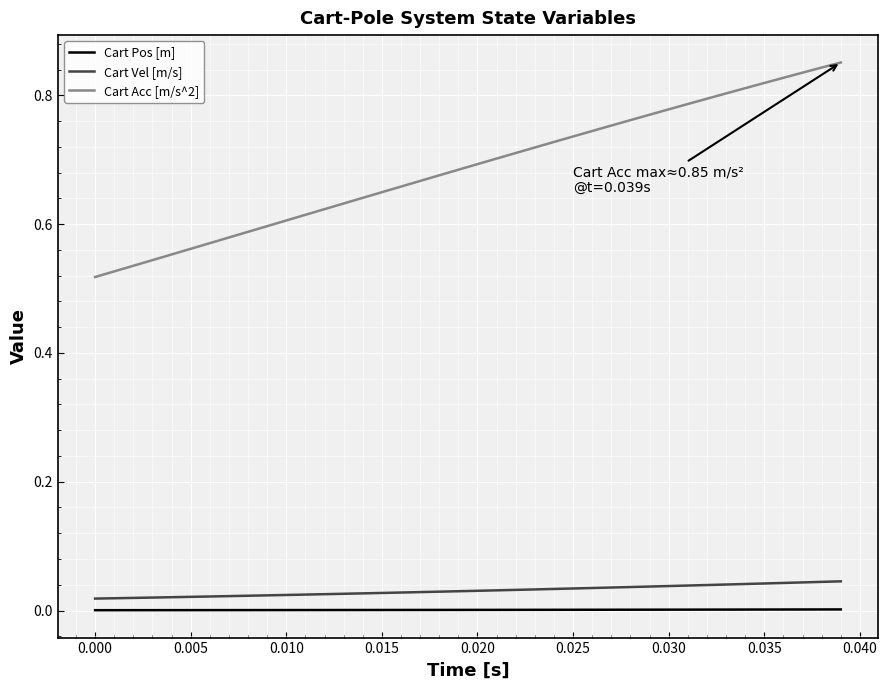

List the series in order of their peak value, highest first.

Cart Acc [m/s^2], Cart Vel [m/s], Cart Pos [m]